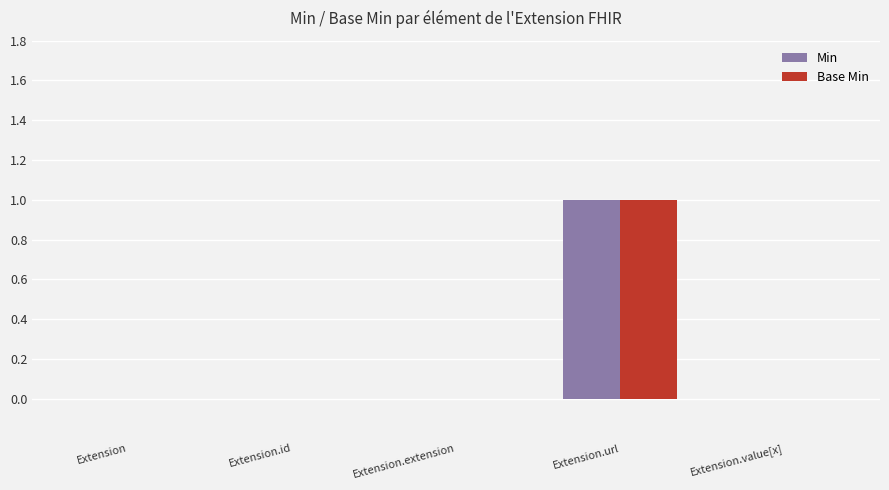

At which category is the sum across all series the highest?

Extension.url